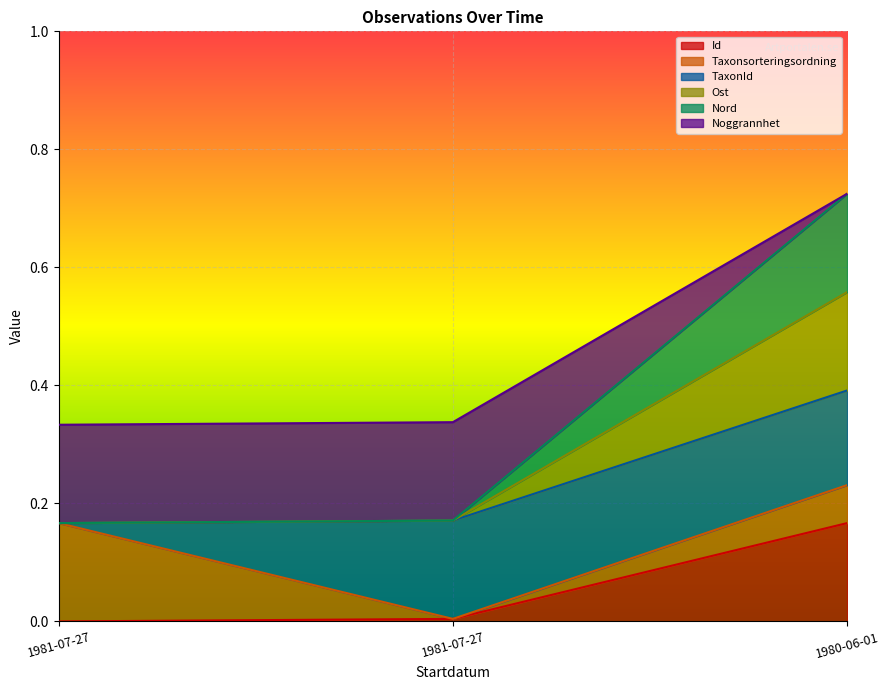

How many Ost values are between 0 and 1?

3